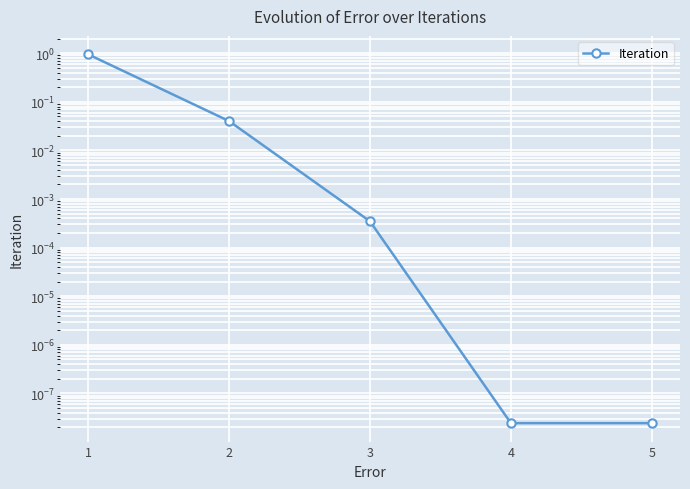

What is the greatest value displayed?

1.0